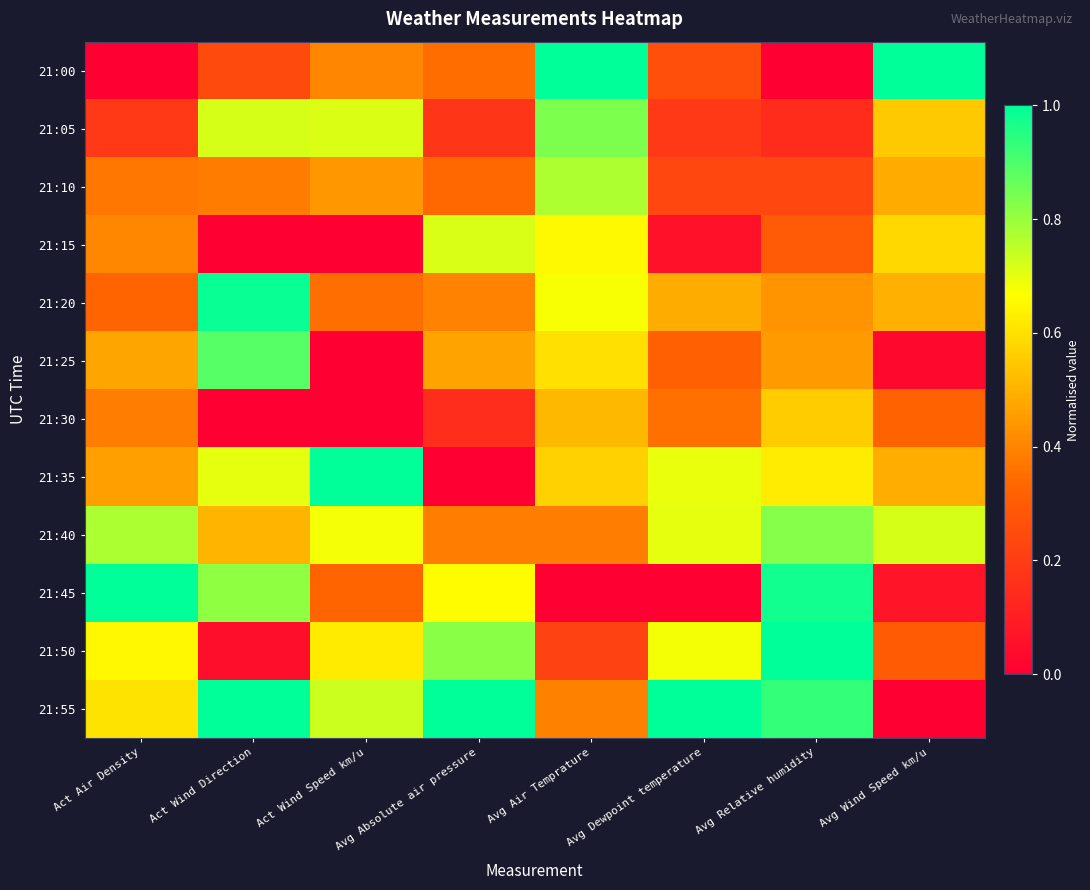

How many series are shown in this chart?

12